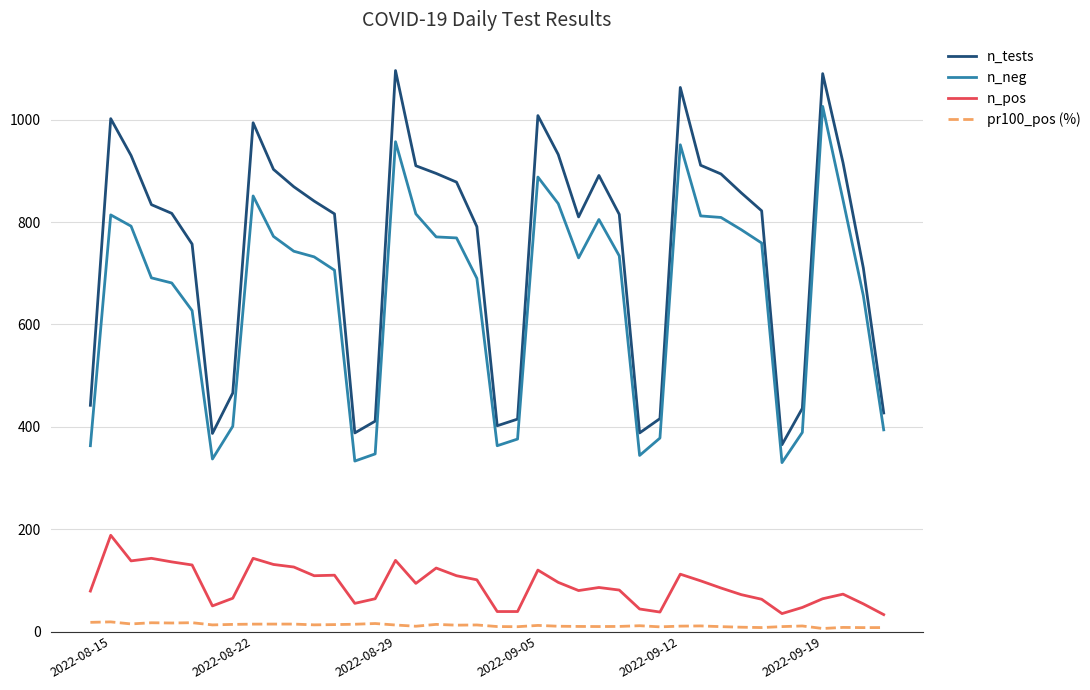

What is the minimum value for n_tests?

365.0